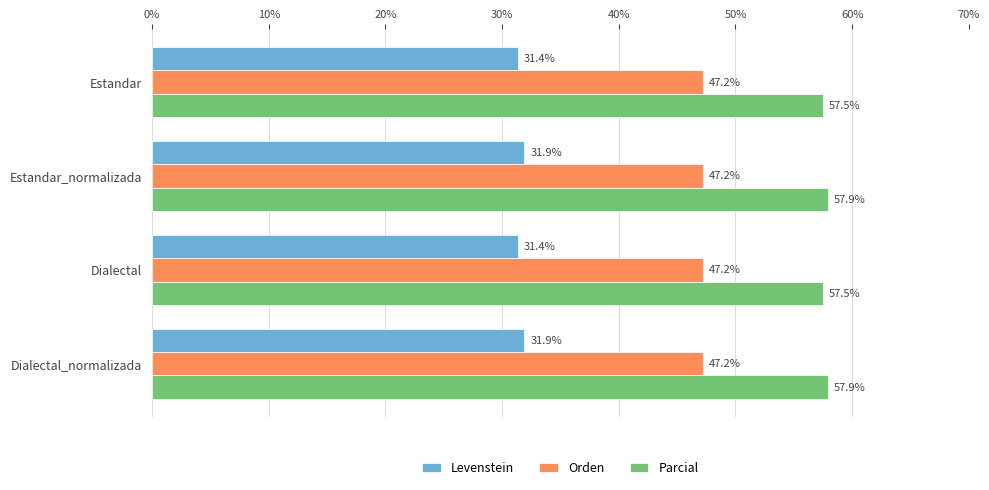

Rank the series by their average value, from lowest to highest.

Levenstein, Orden, Parcial